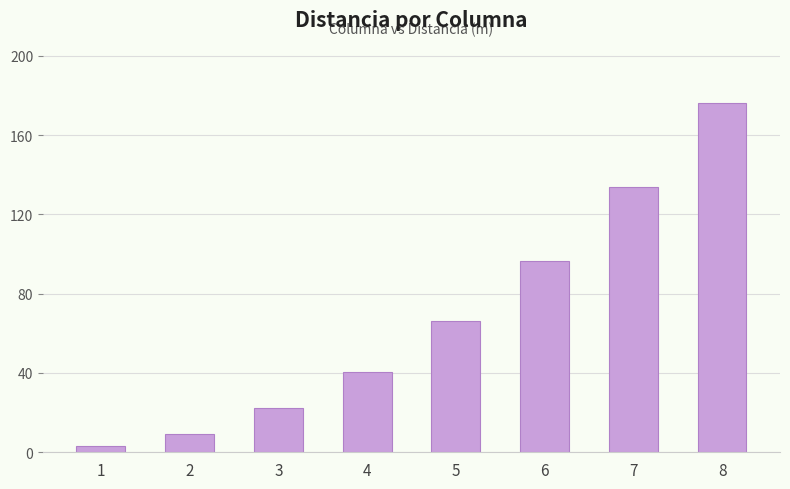

What is the approximate value at 1?

3.0